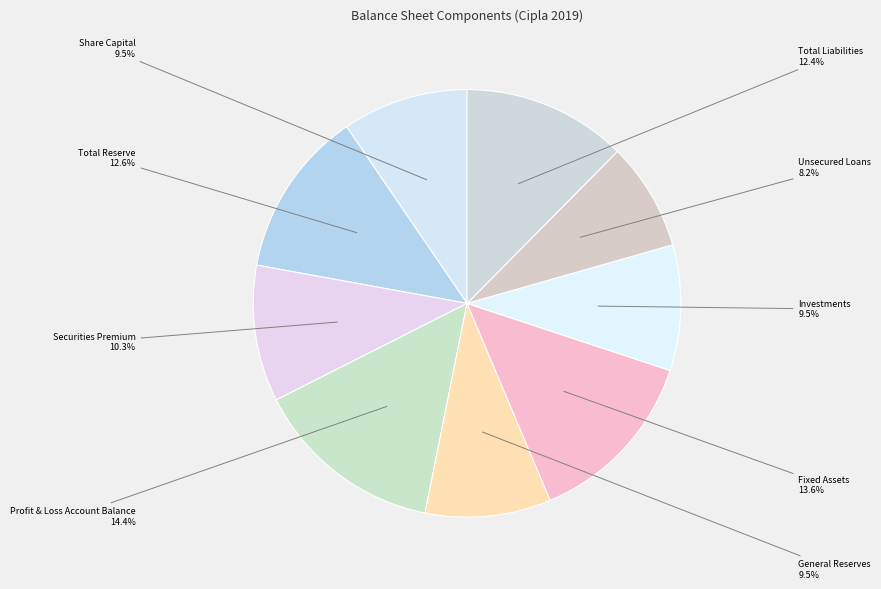

Is there a majority slice in this chart?

No